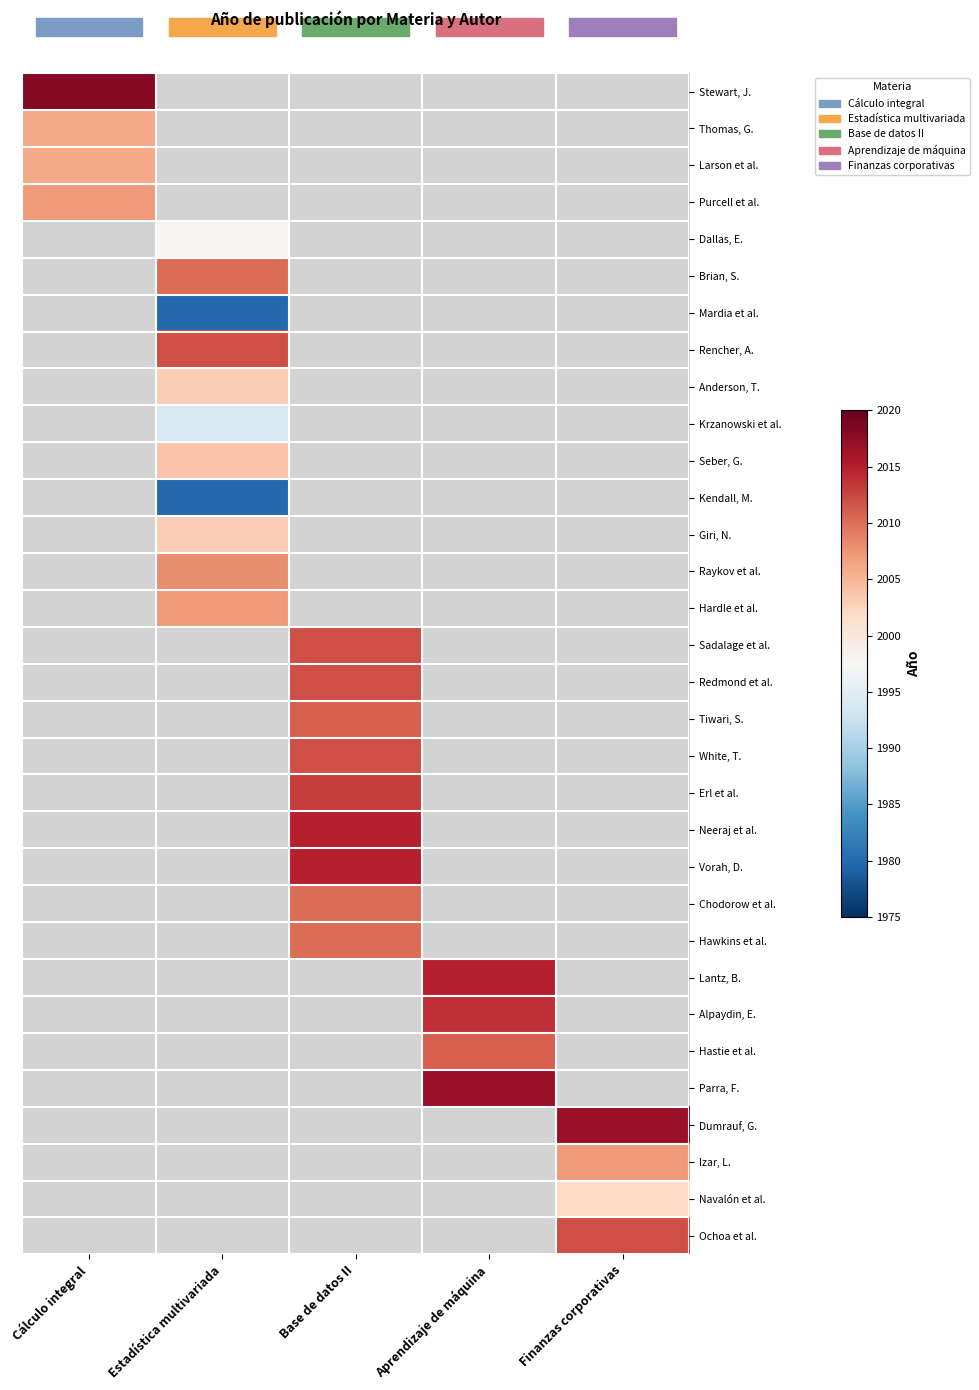

What is the minimum value shown in the chart?

1980.0